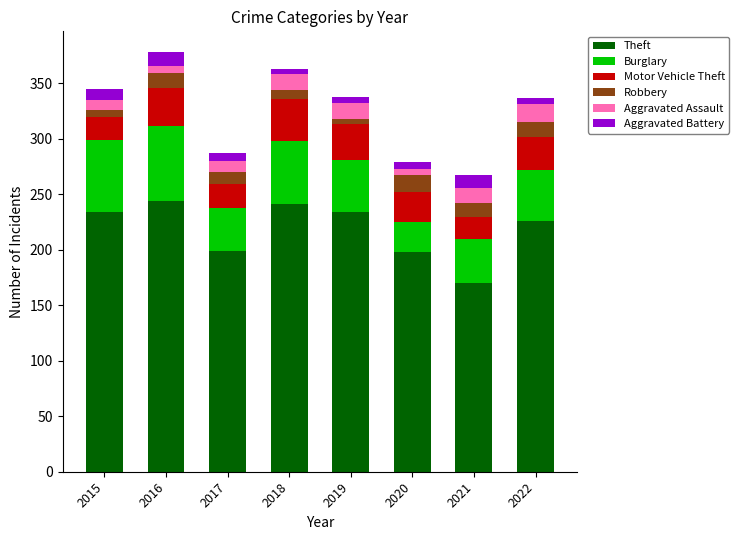

True or false: Theft has a value of 244 at 2016.

True